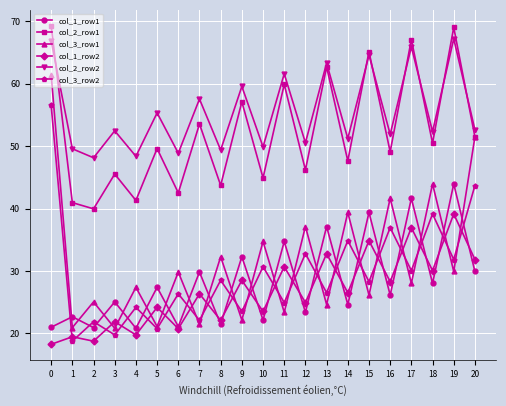

How many categories are shown in the chart?

21